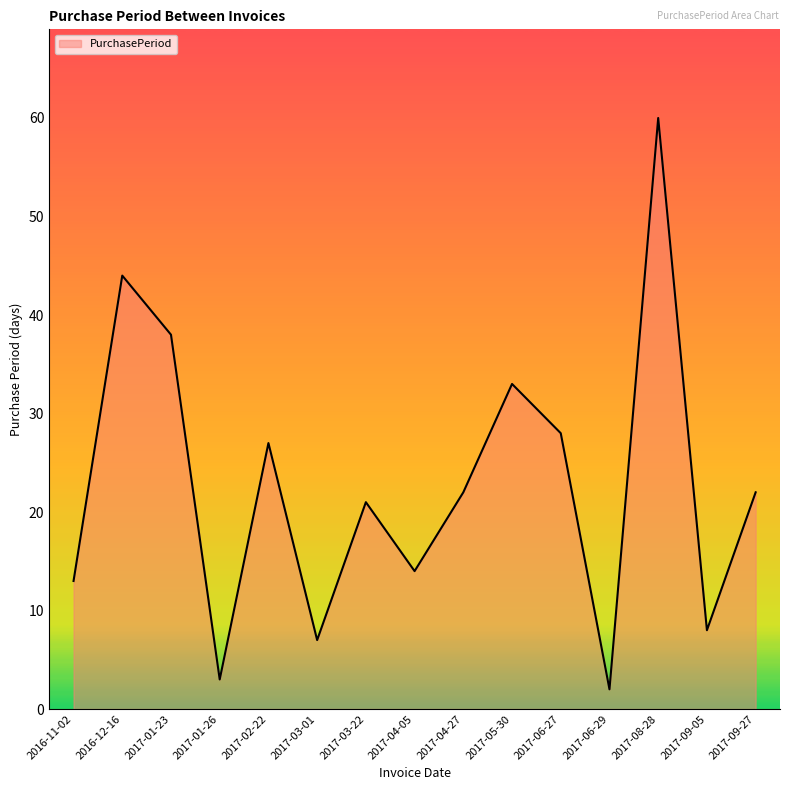

Which label corresponds to the smallest value in the chart?

2017-06-29